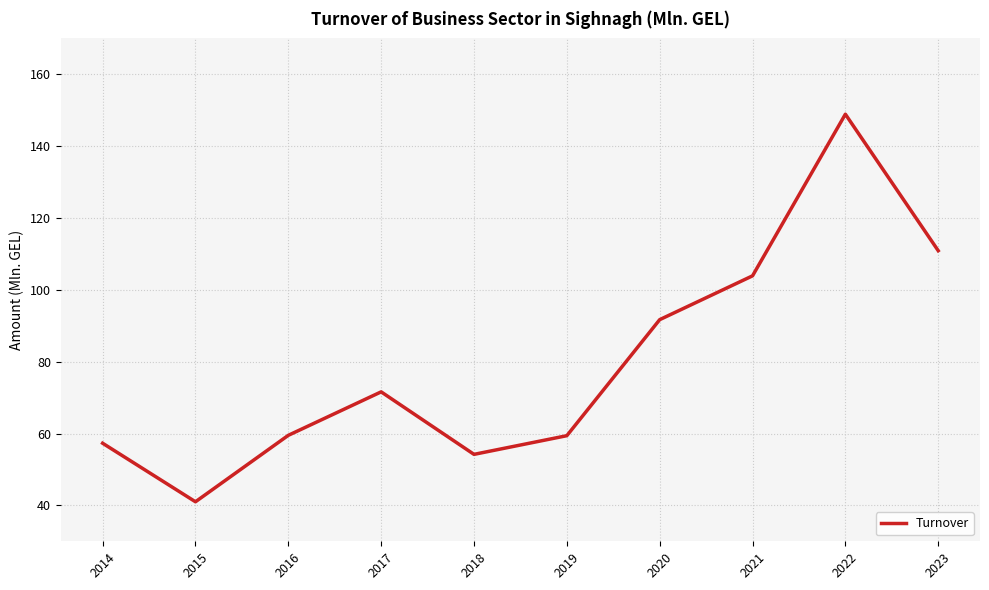

Where does the data first go above 71?

2017